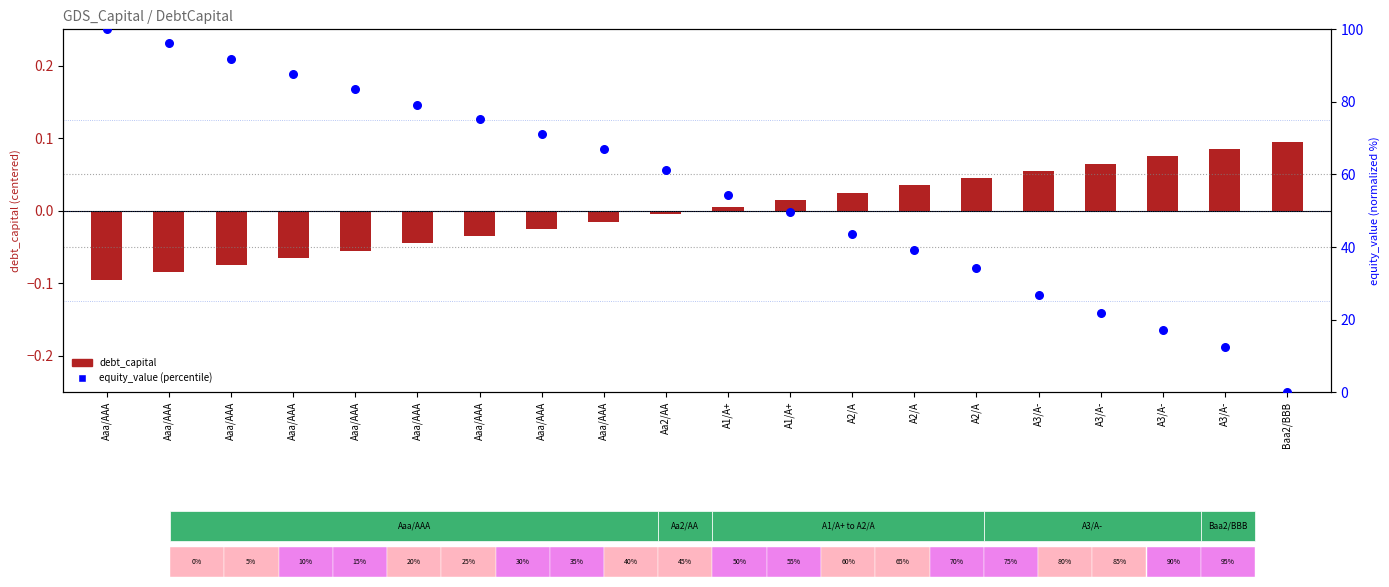

Which series contains the highest Y value?

equity_value (percentile)